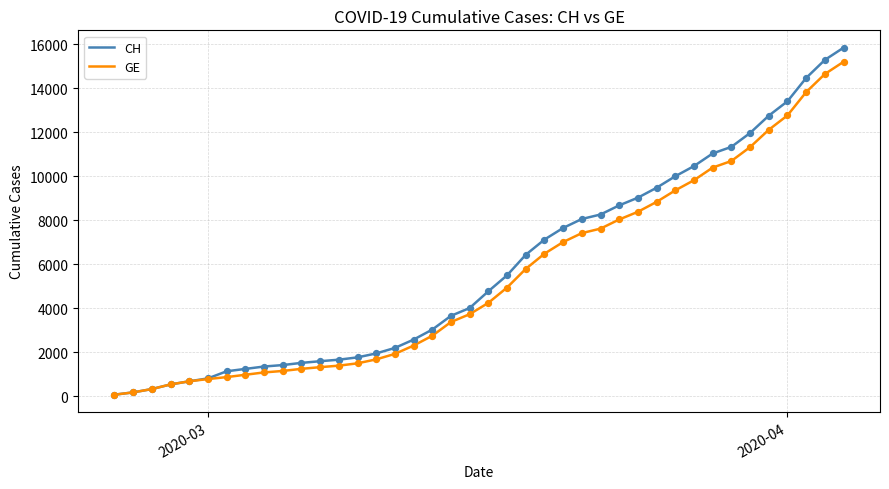

What is the highest value of the CH series?

15850